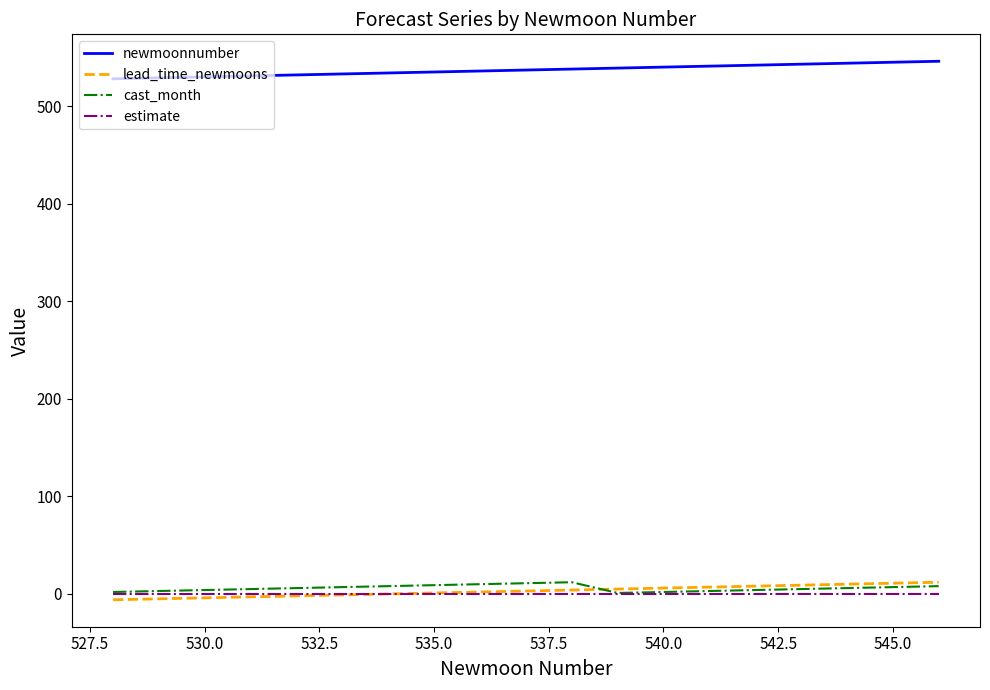

What is the average value of the newmoonnumber series?

537